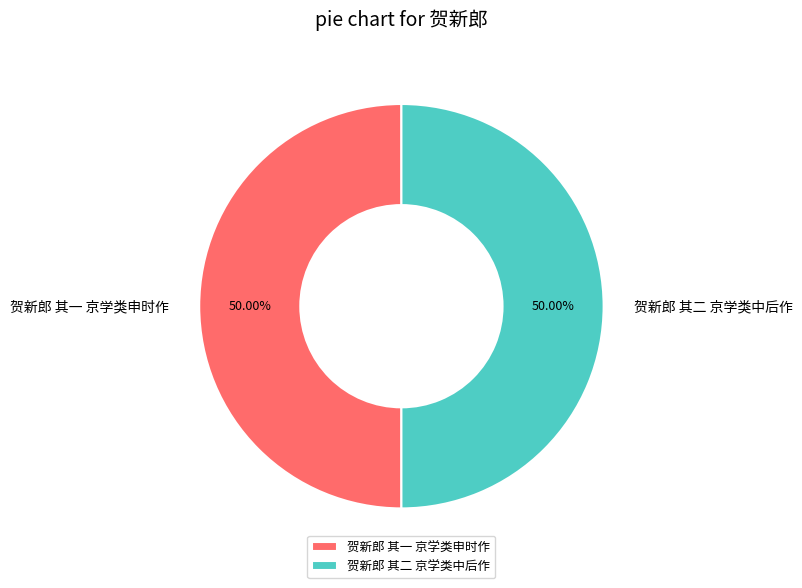

What is the ratio of the value at 贺新郎 其一 京学类申时作 to the value at 贺新郎 其二 京学类中后作?

1.0